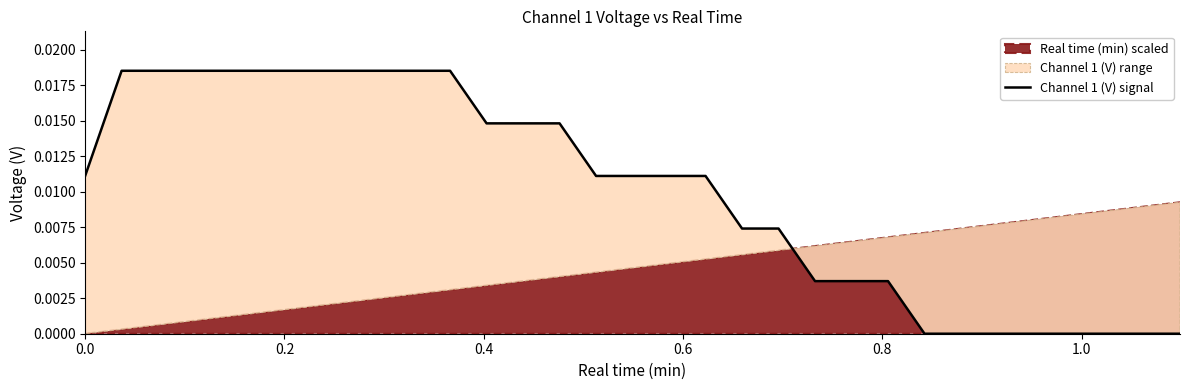

True or false: the data shows 0.0 at 0.0.

True